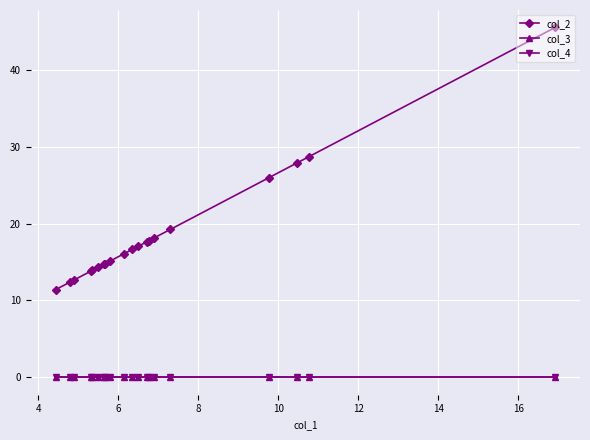

What is the maximum value shown in the chart?

45.6